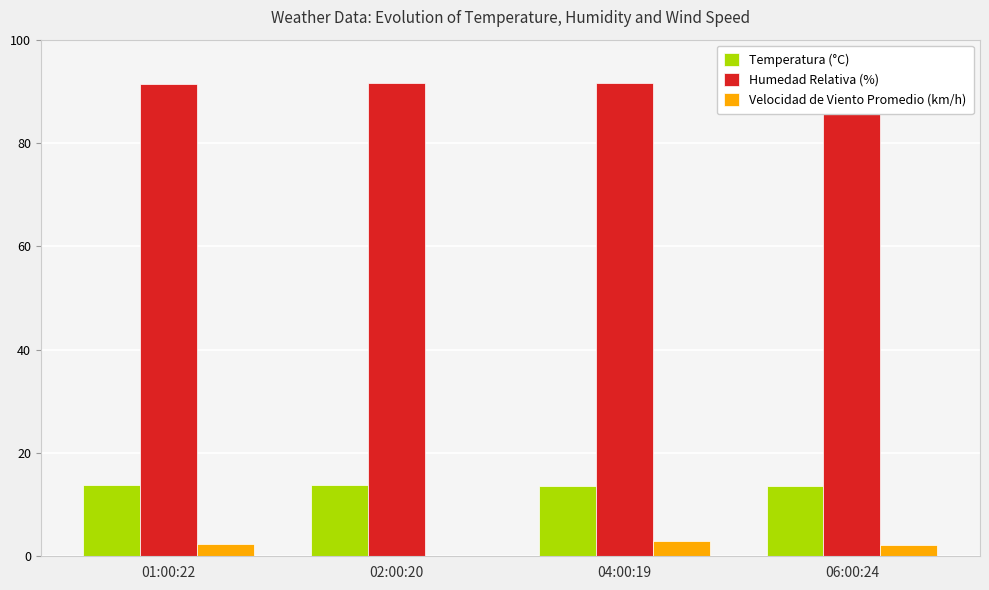

Read the Temperatura (°C) value at 02:00:20.

13.8